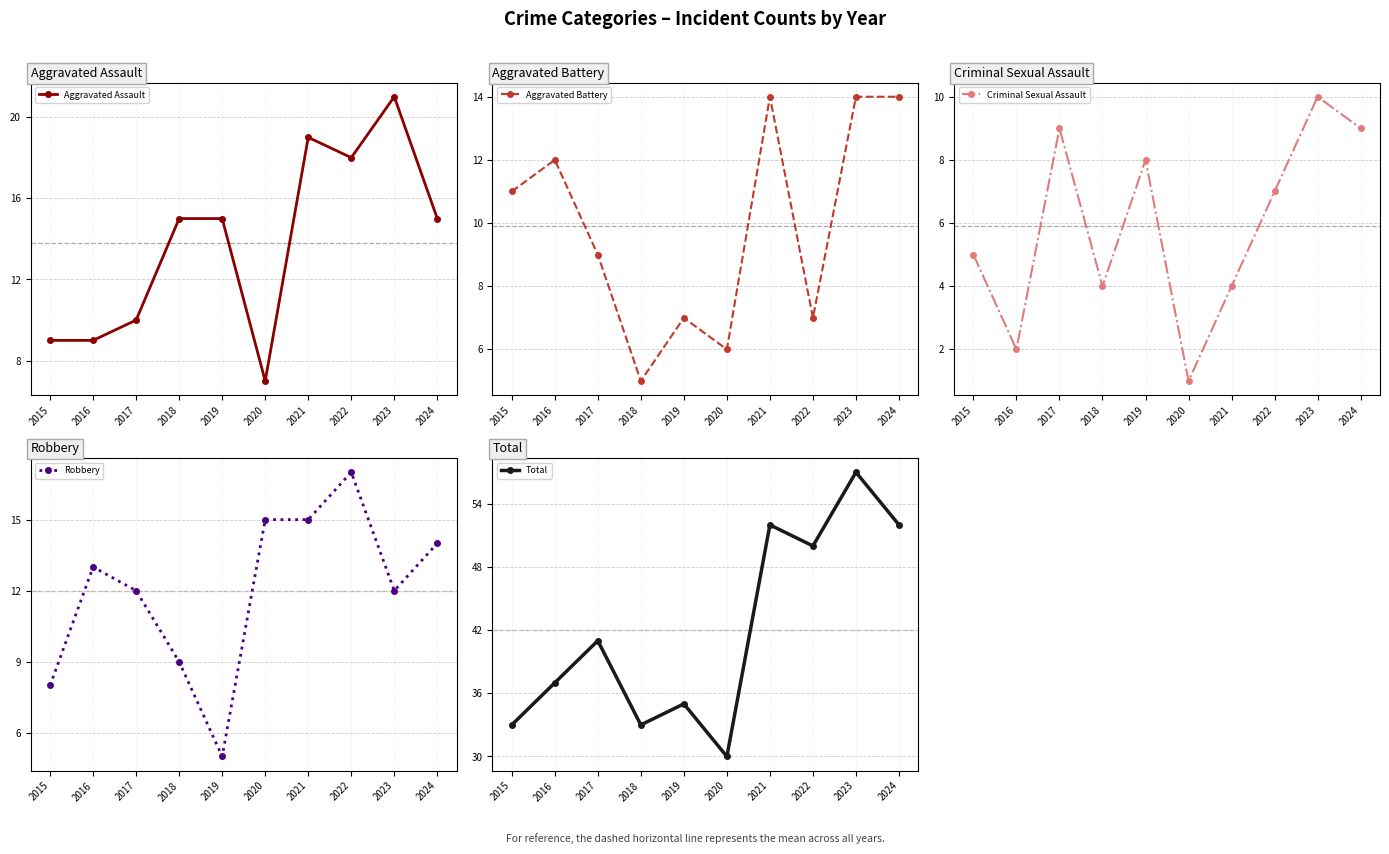

Reading right to left, what are all the values shown in this chart?

Aggravated Assault: 2024=15	2023=21	2022=18	2021=19	2020=7	2019=15	2018=15	2017=10	2016=9	2015=9
Aggravated Battery: 2024=14	2023=14	2022=7	2021=14	2020=6	2019=7	2018=5	2017=9	2016=12	2015=11
Criminal Sexual Assault: 2024=9	2023=10	2022=7	2021=4	2020=1	2019=8	2018=4	2017=9	2016=2	2015=5
Robbery: 2024=14	2023=12	2022=17	2021=15	2020=15	2019=5	2018=9	2017=12	2016=13	2015=8
Total: 2024=52	2023=57	2022=50	2021=52	2020=30	2019=35	2018=33	2017=41	2016=37	2015=33